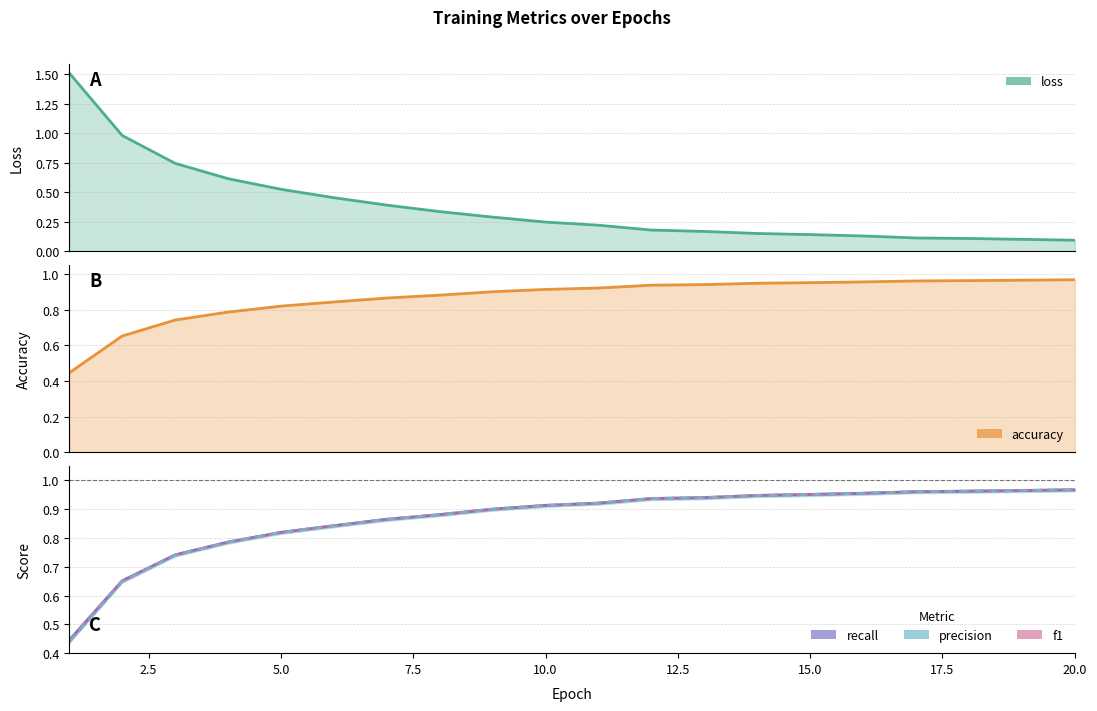

True or false: recall has a value of 0.3 at 15.

False